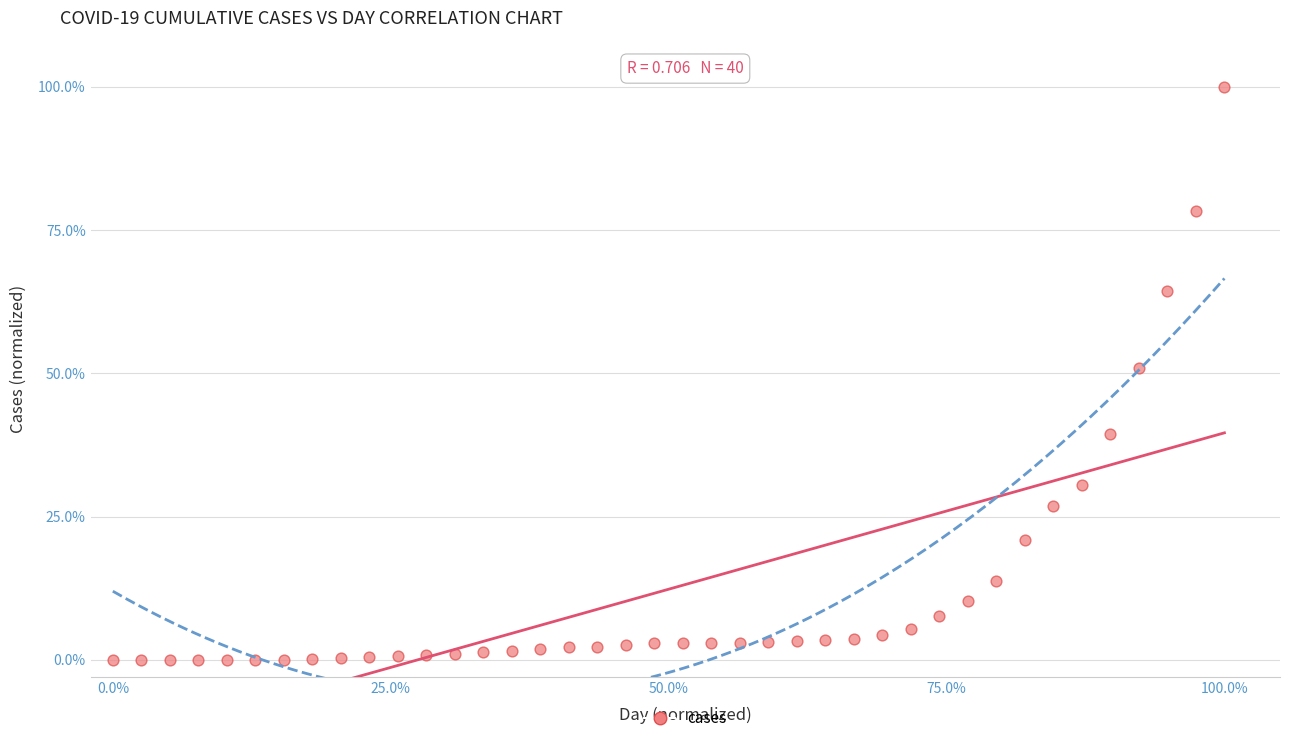

What is the range of X values (max minus min)?

100.0